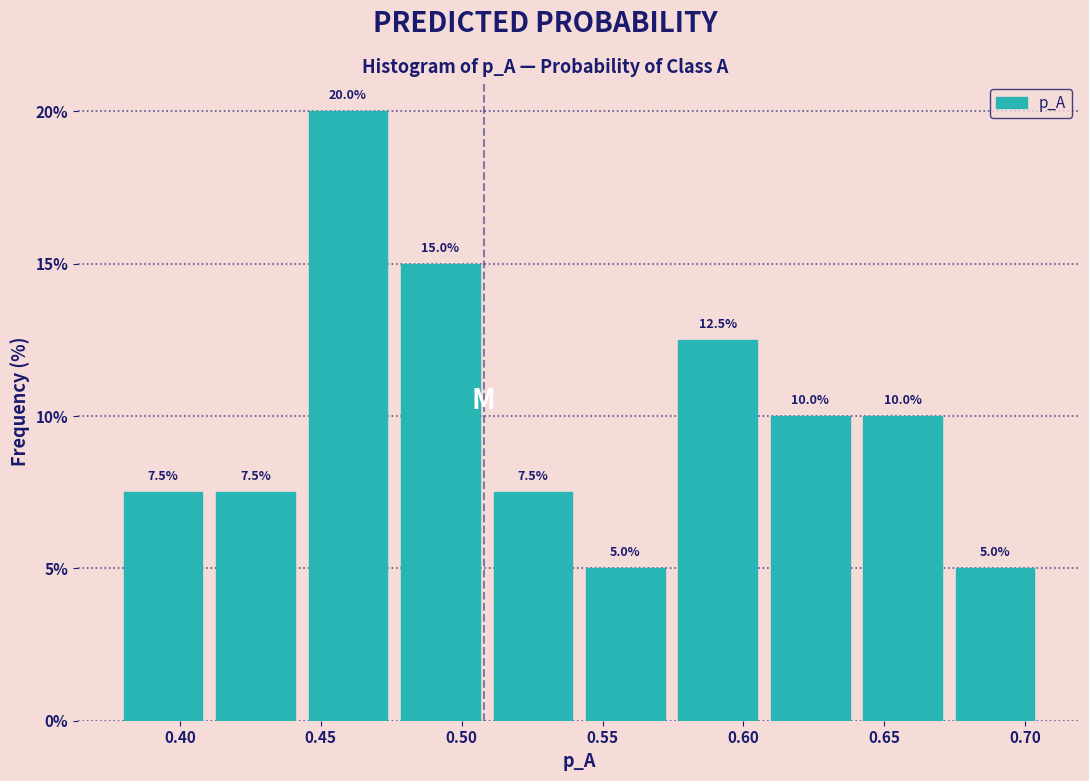

Reading left to right, transcribe this chart: for each bar, give the range it covers on the x-axis and its height. The bar edges are not printed on the chart, so give them approximately, as read against the axis.

0.380 to 0.410: 7.5
0.410 to 0.445: 7.5
0.445 to 0.475: 20.0
0.475 to 0.510: 15.0
0.510 to 0.540: 7.5
0.540 to 0.575: 5.0
0.575 to 0.605: 12.5
0.605 to 0.640: 10.0
0.640 to 0.675: 10.0
0.675 to 0.705: 5.0